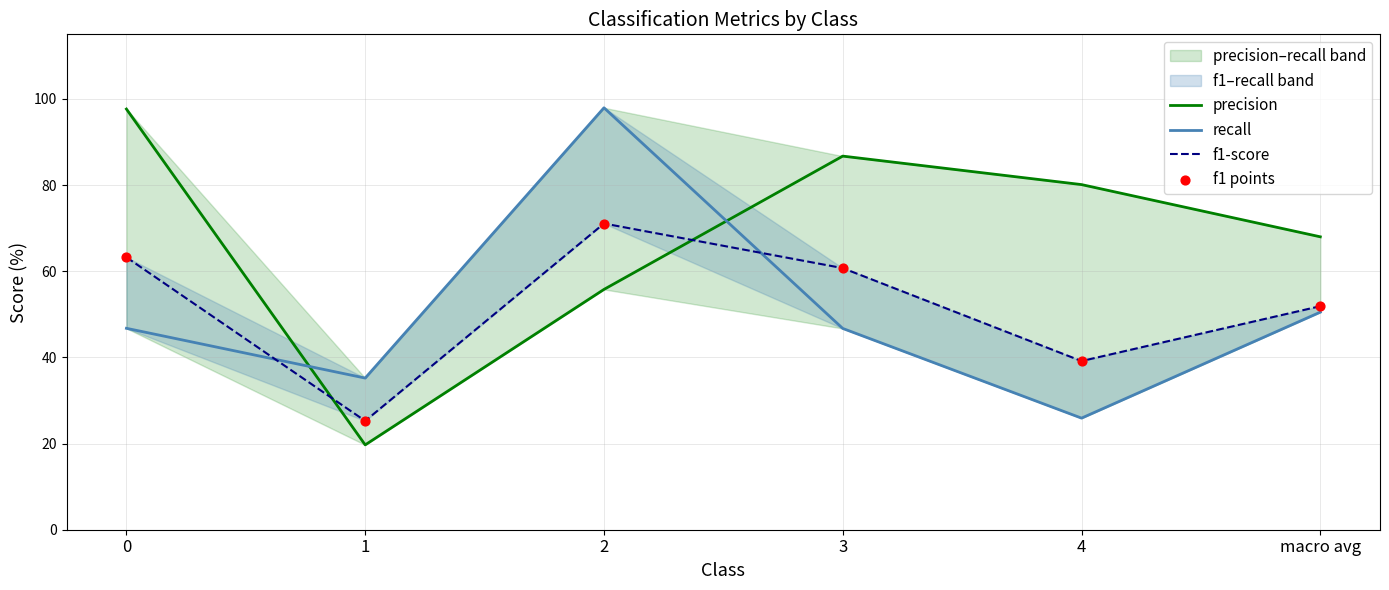

Which series contains the lowest Y value?

precision